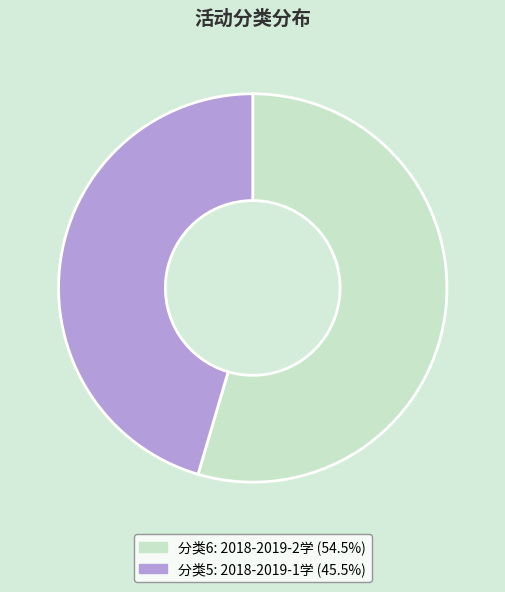

Count the number of slices in the pie.

2